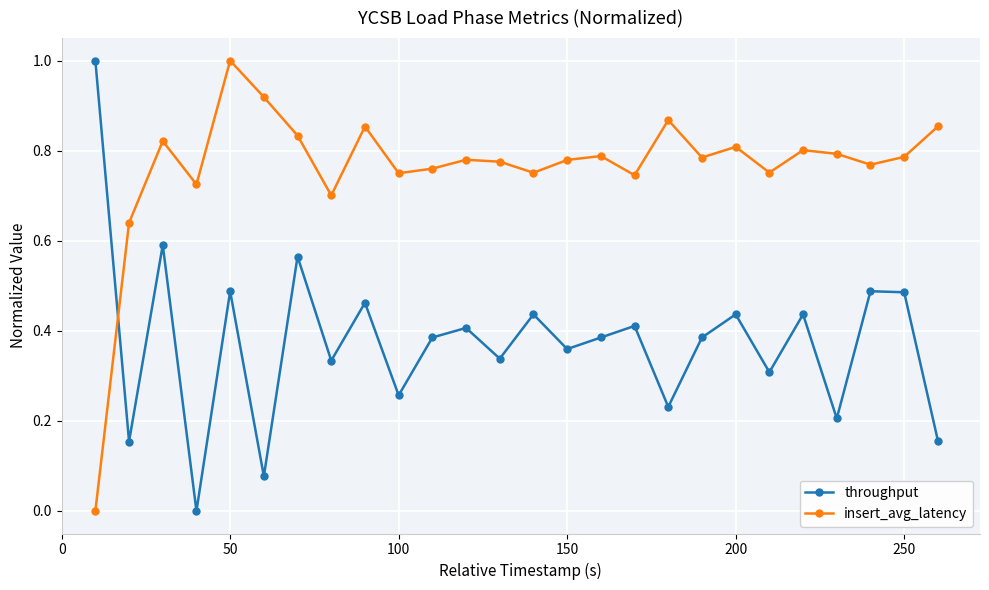

True or false: throughput has more than 1 interior local peaks.

True